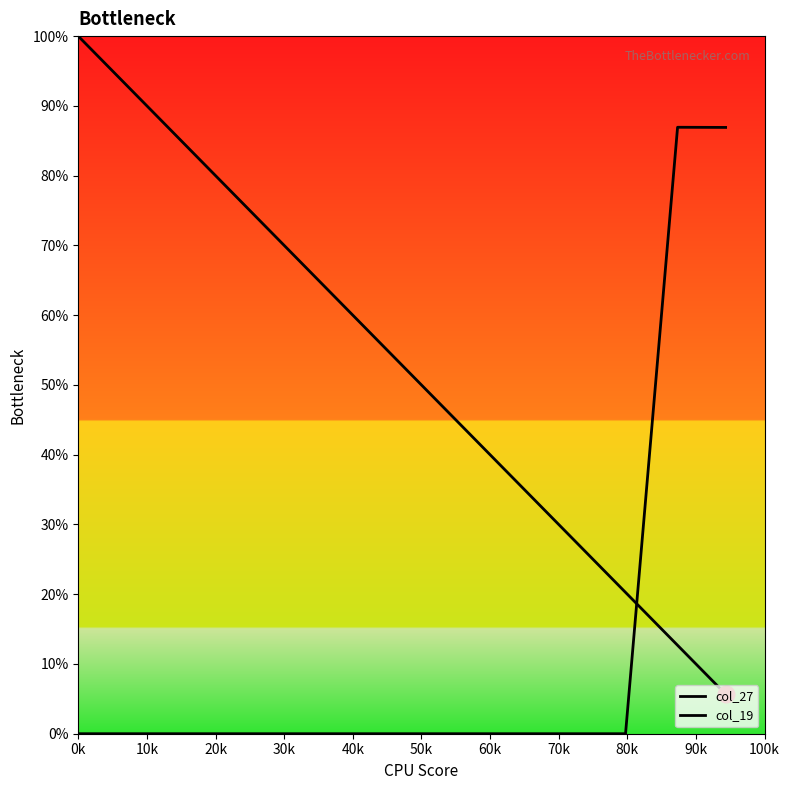

What is the sum of all col_27 values?

1461.2